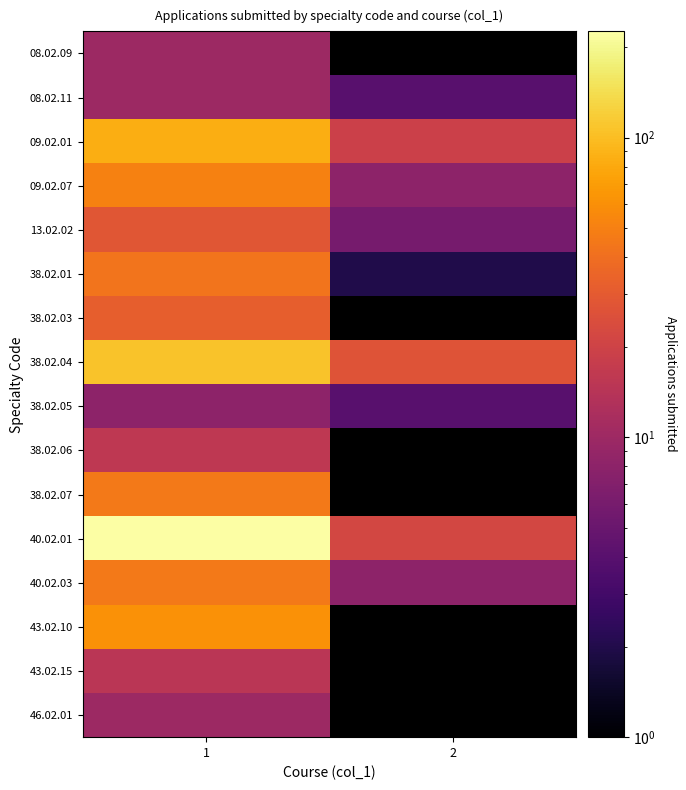

Which category has the highest value across all series?

1